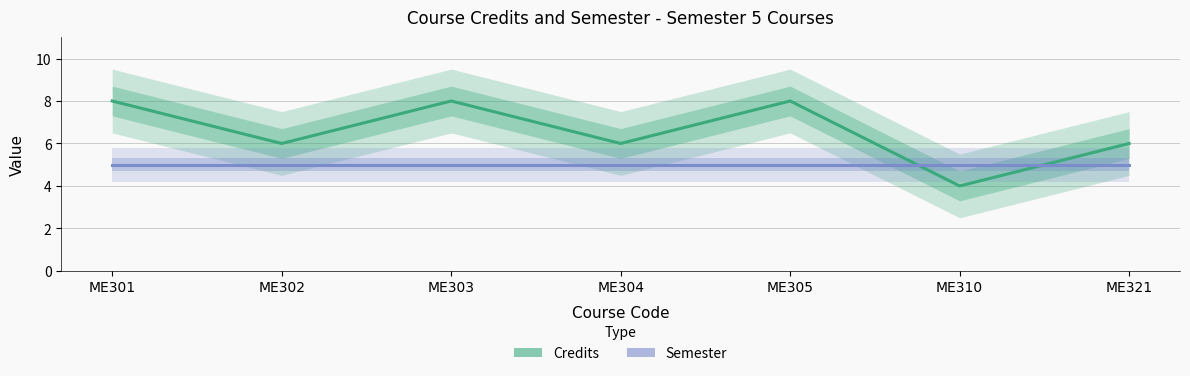

True or false: Credits and Semester cross at least once.

True